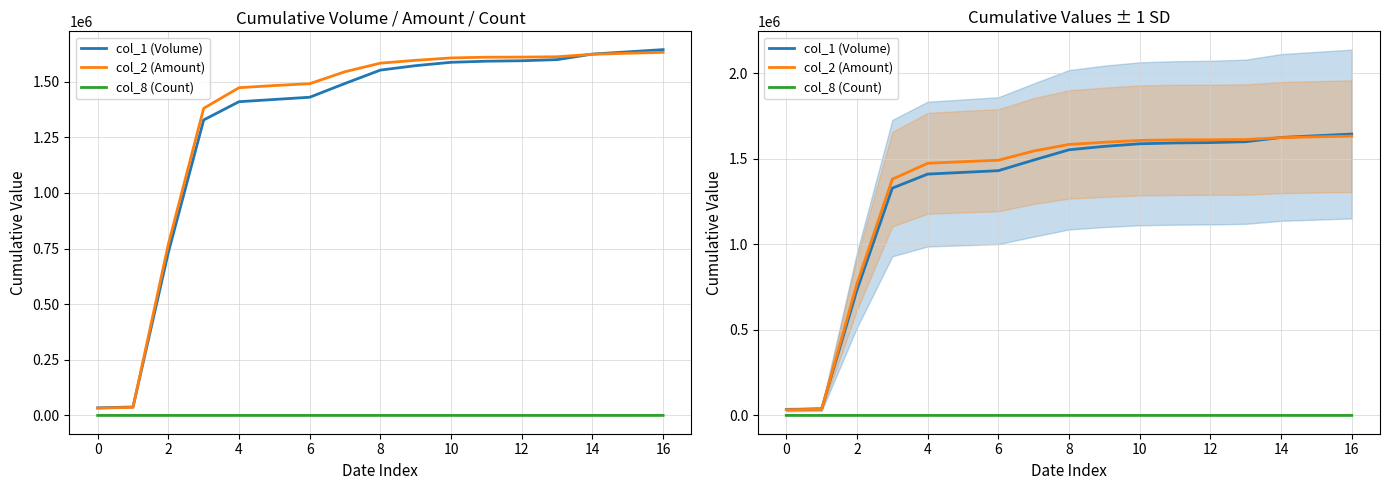

Is it true that col_8 (Count) equals 48 at 8?

False